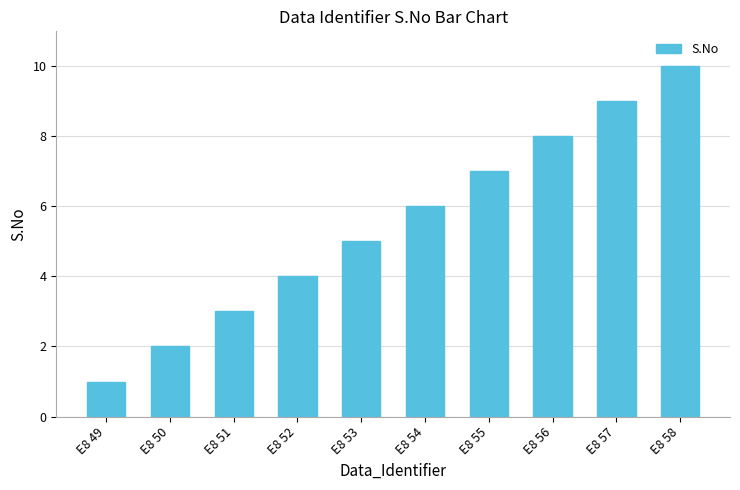

List the labels in order of value, smallest first.

E8 49, E8 50, E8 51, E8 52, E8 53, E8 54, E8 55, E8 56, E8 57, E8 58